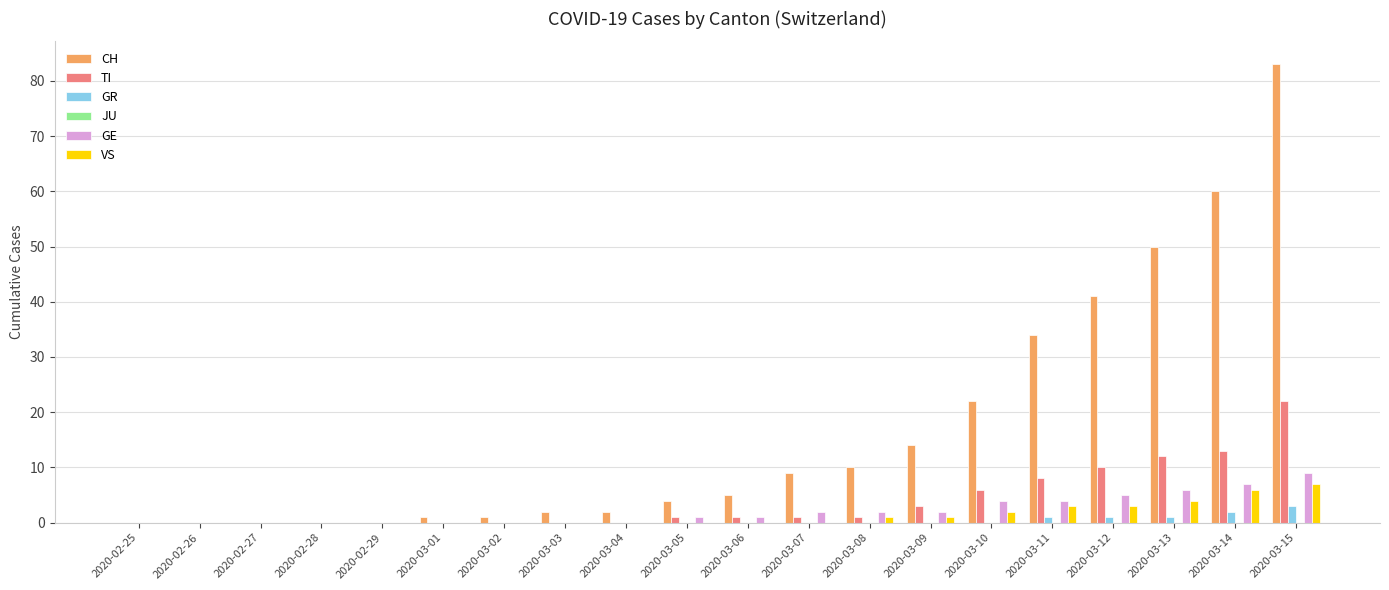

At which category is the sum across all series the highest?

2020-03-15